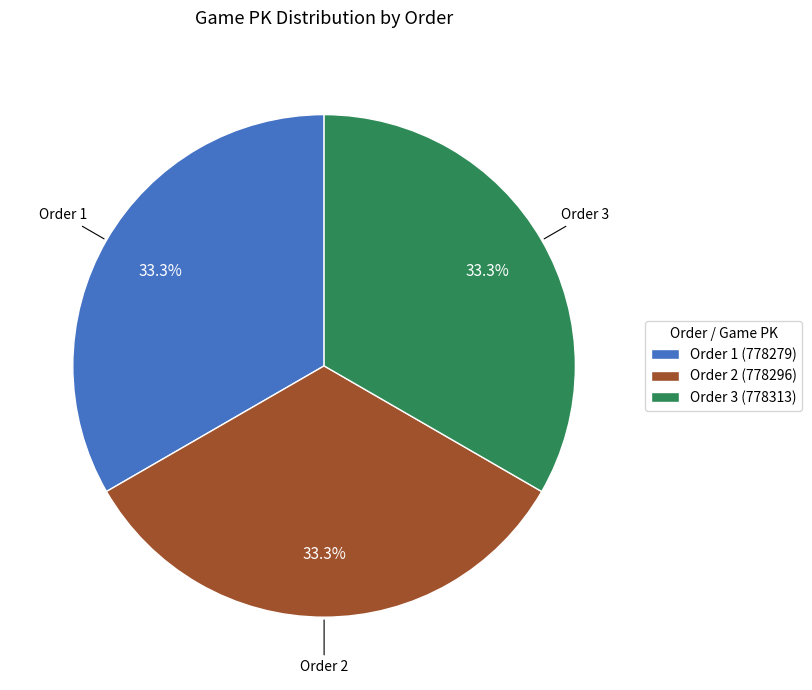

Does any single category account for the majority?

No